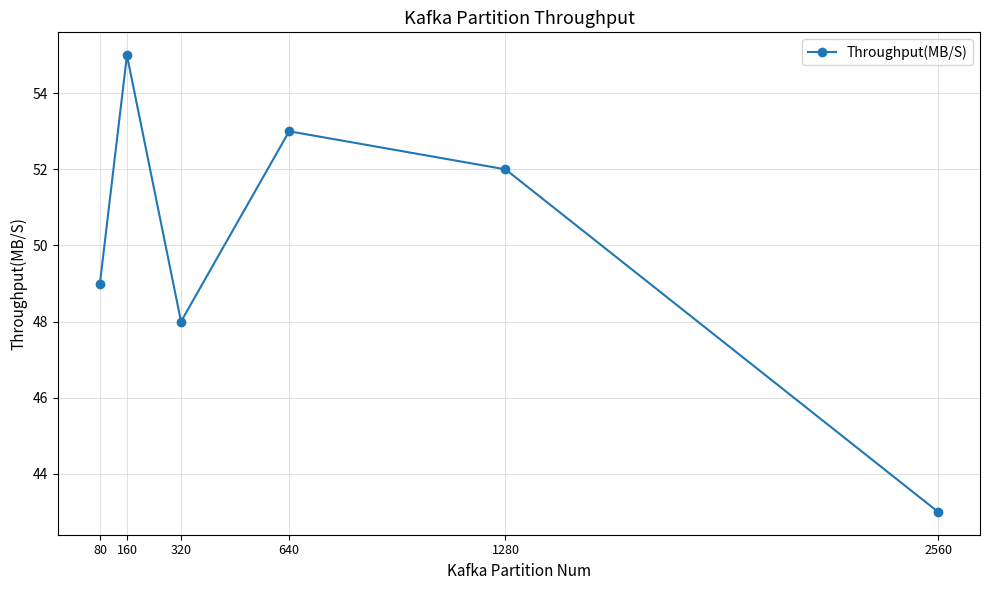

Reading right to left, what are all the values shown in this chart?

2560=43	1280=52	640=53	320=48	160=55	80=49